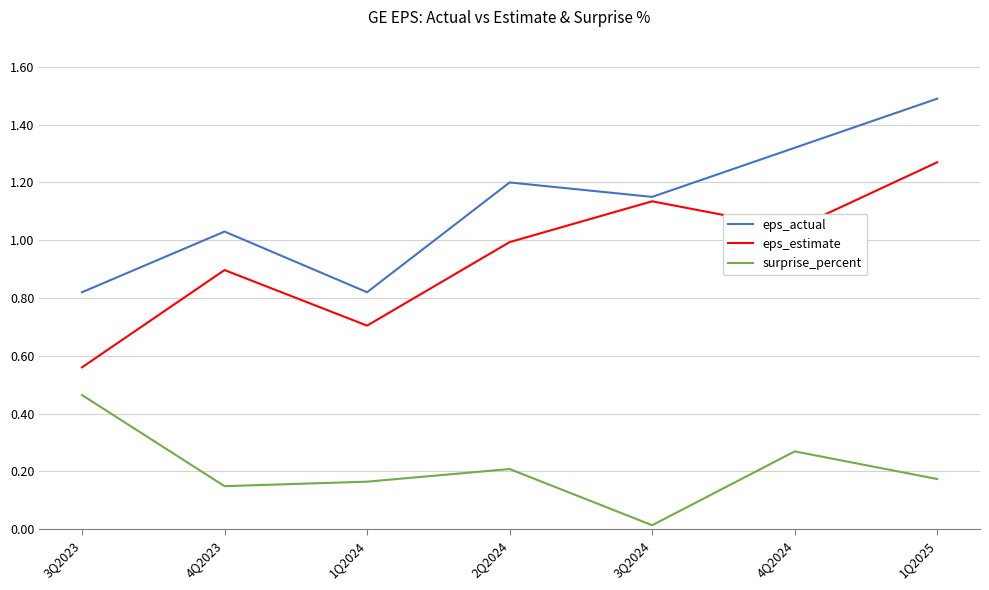

What is the maximum value shown in the chart?

1.5